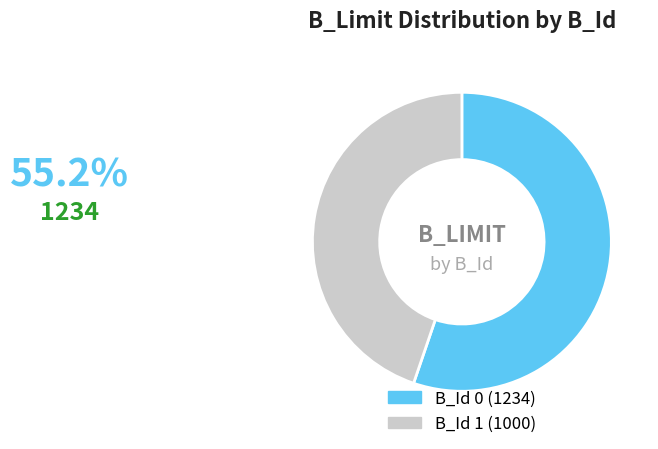

Is there a majority slice in this chart?

Yes